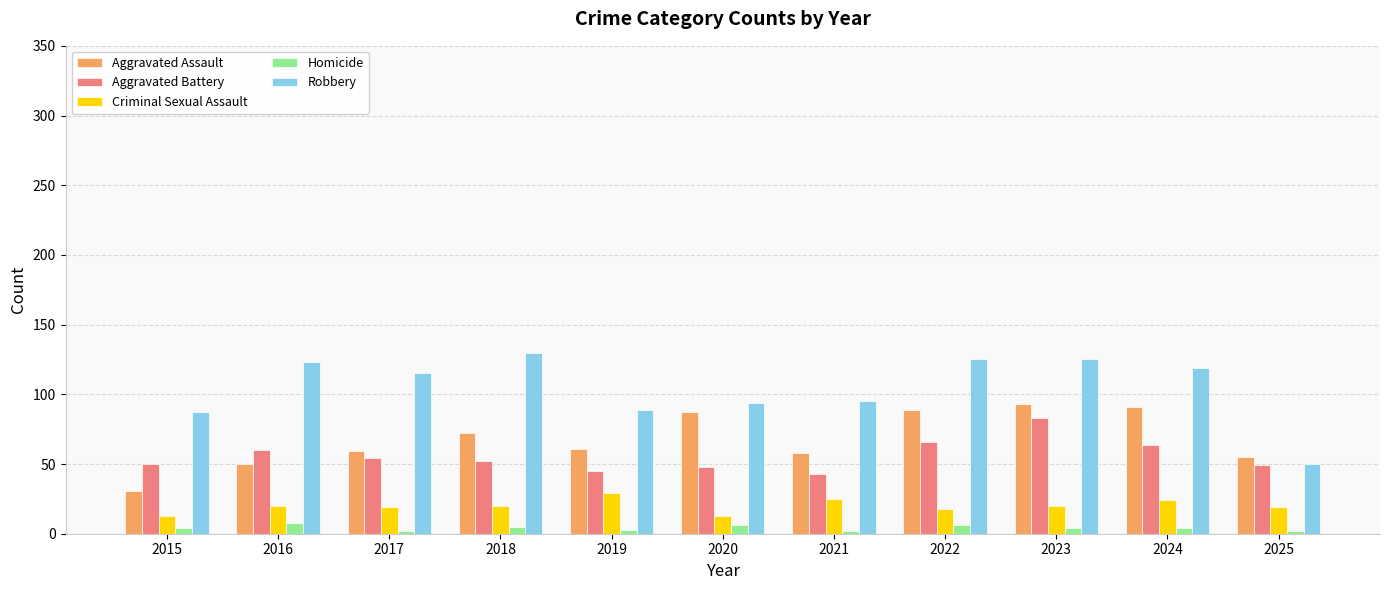

At how many categories does at least one series exceed 74?

10